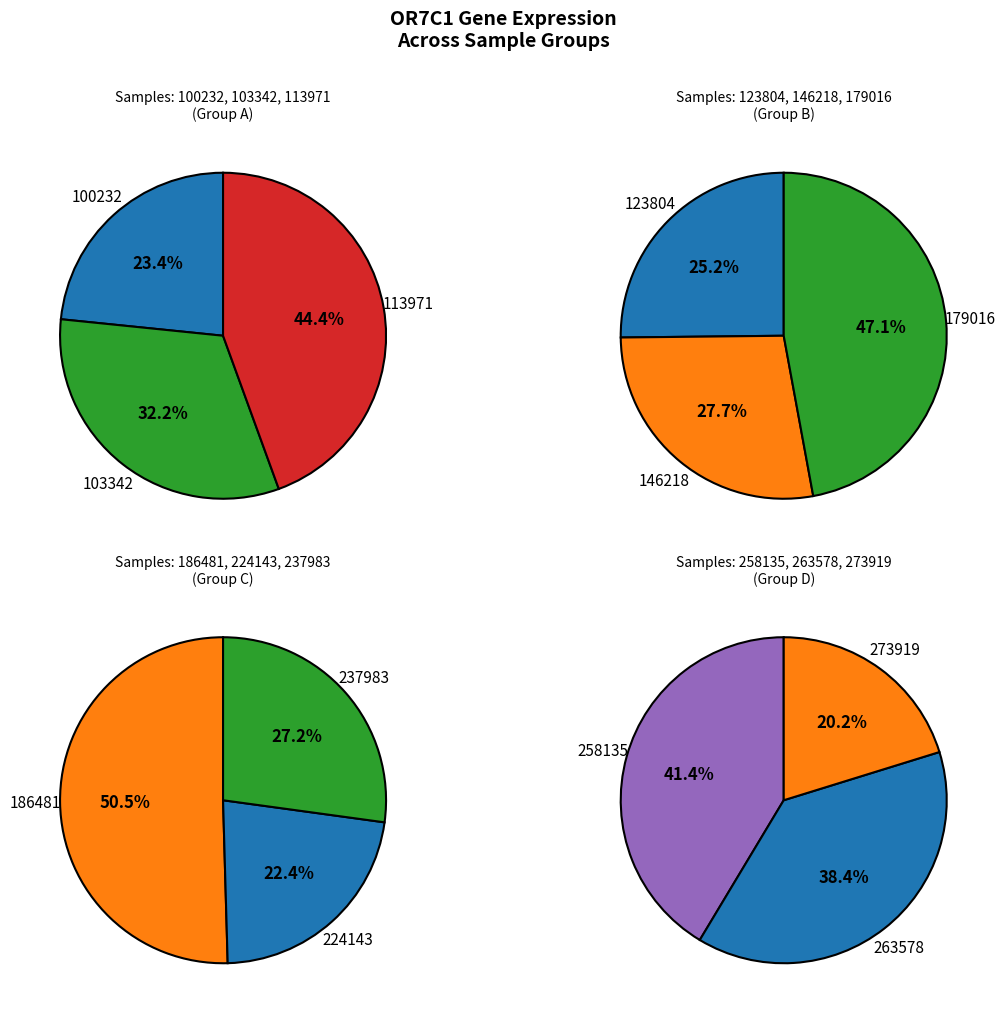

Does any single category account for the majority?

No